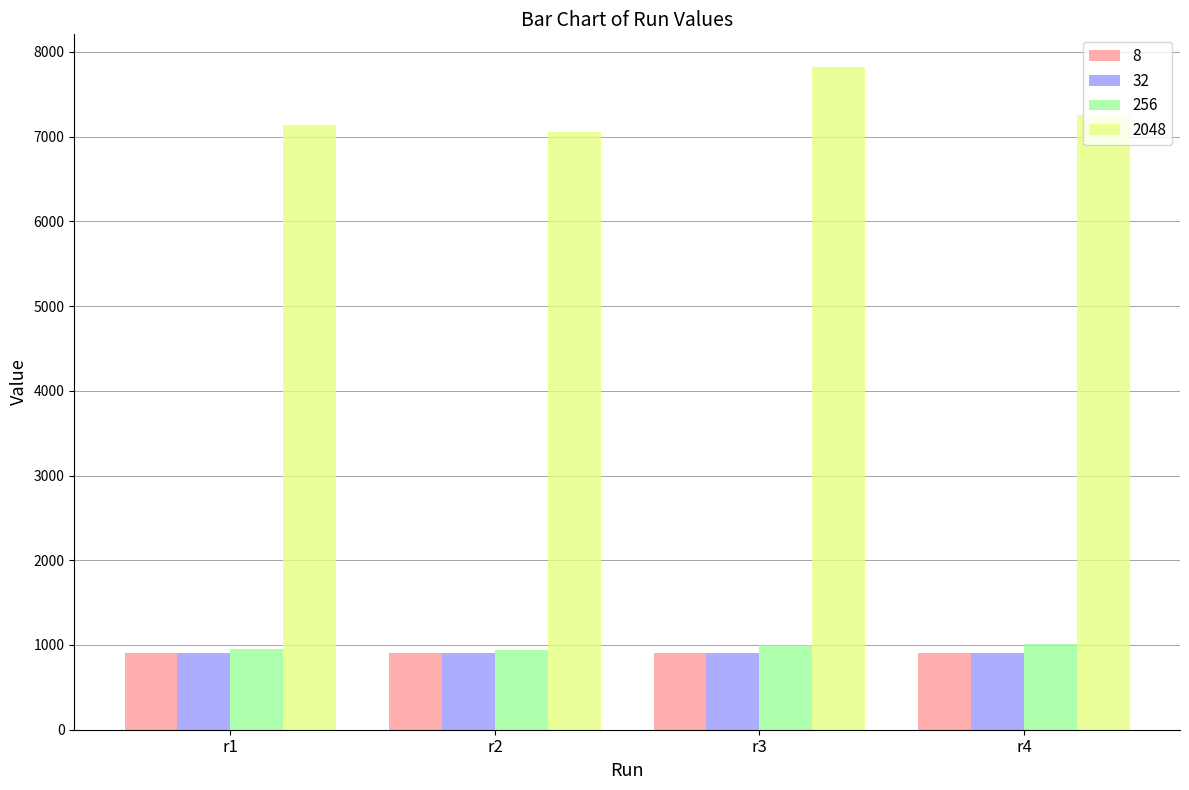

What is the lowest value of the 256 series?

941